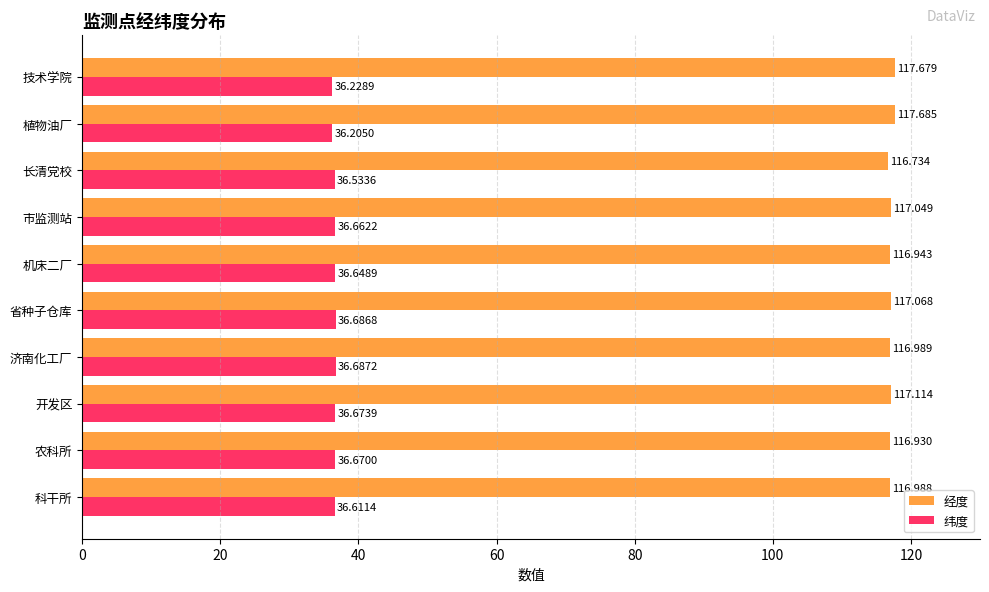

Rank the series by their maximum value, from lowest to highest.

纬度, 经度